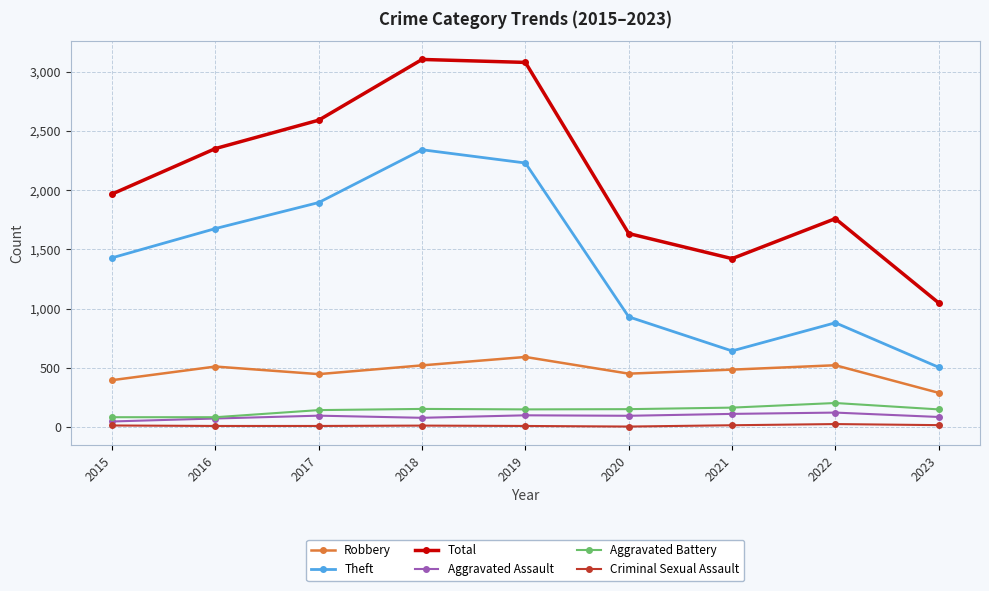

What is the maximum value for Aggravated Assault?

121